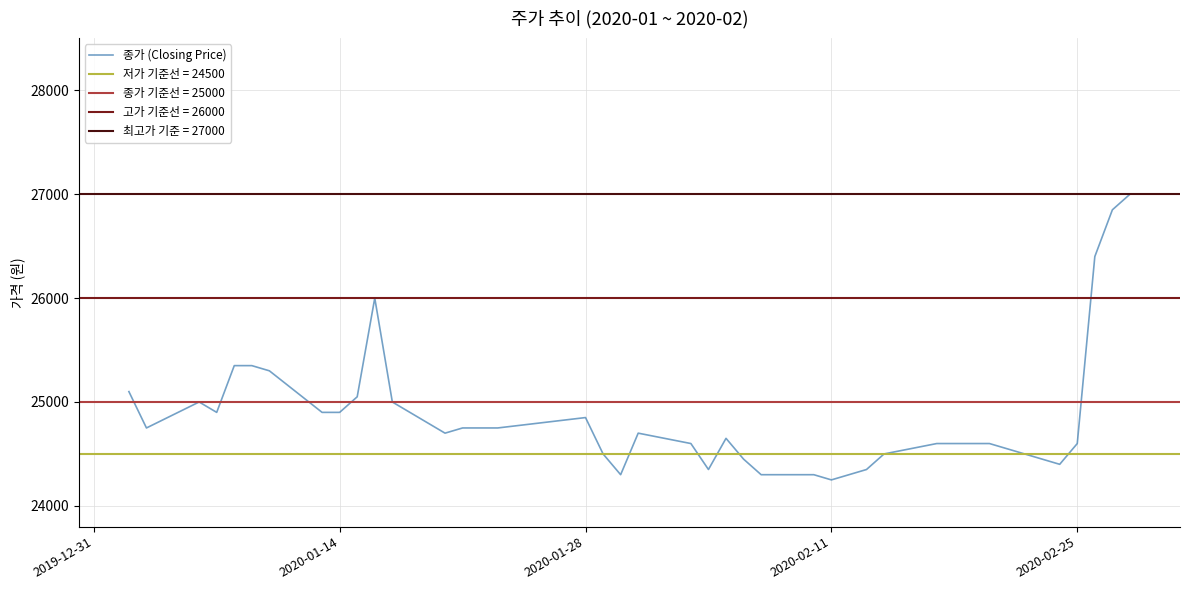

What is the difference between the maximum and minimum values?

2750